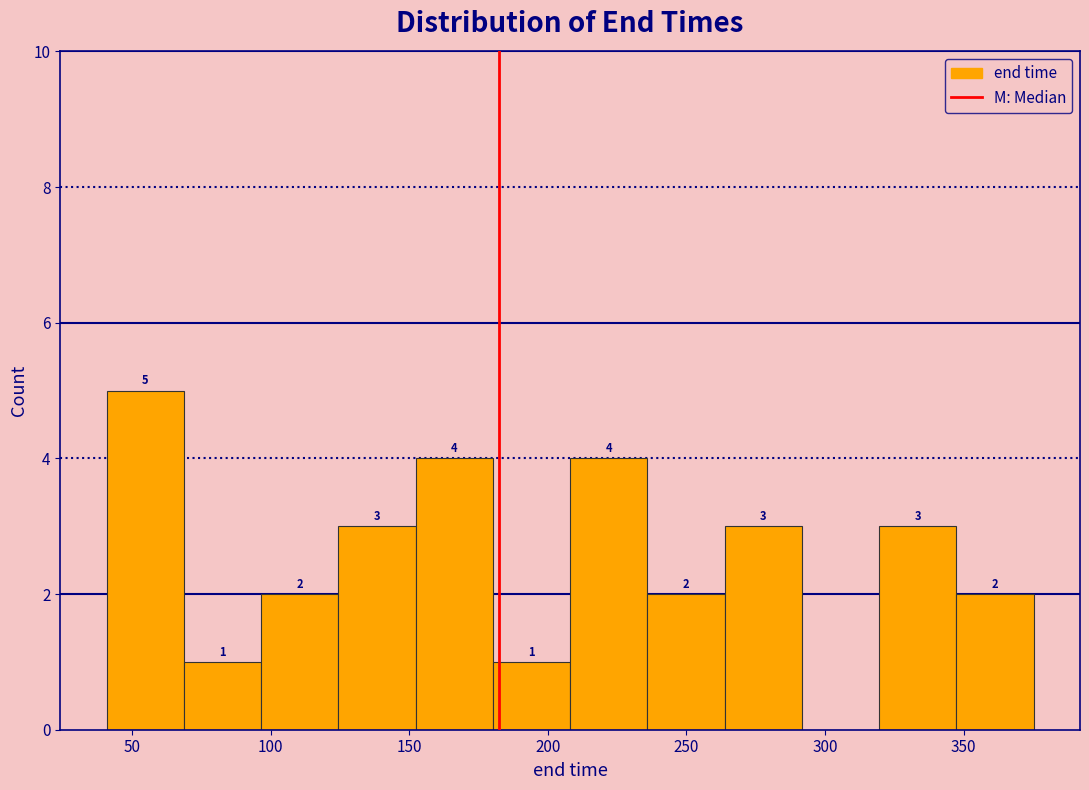

Over which range of the x-axis is the bar tallest?

40 to 70